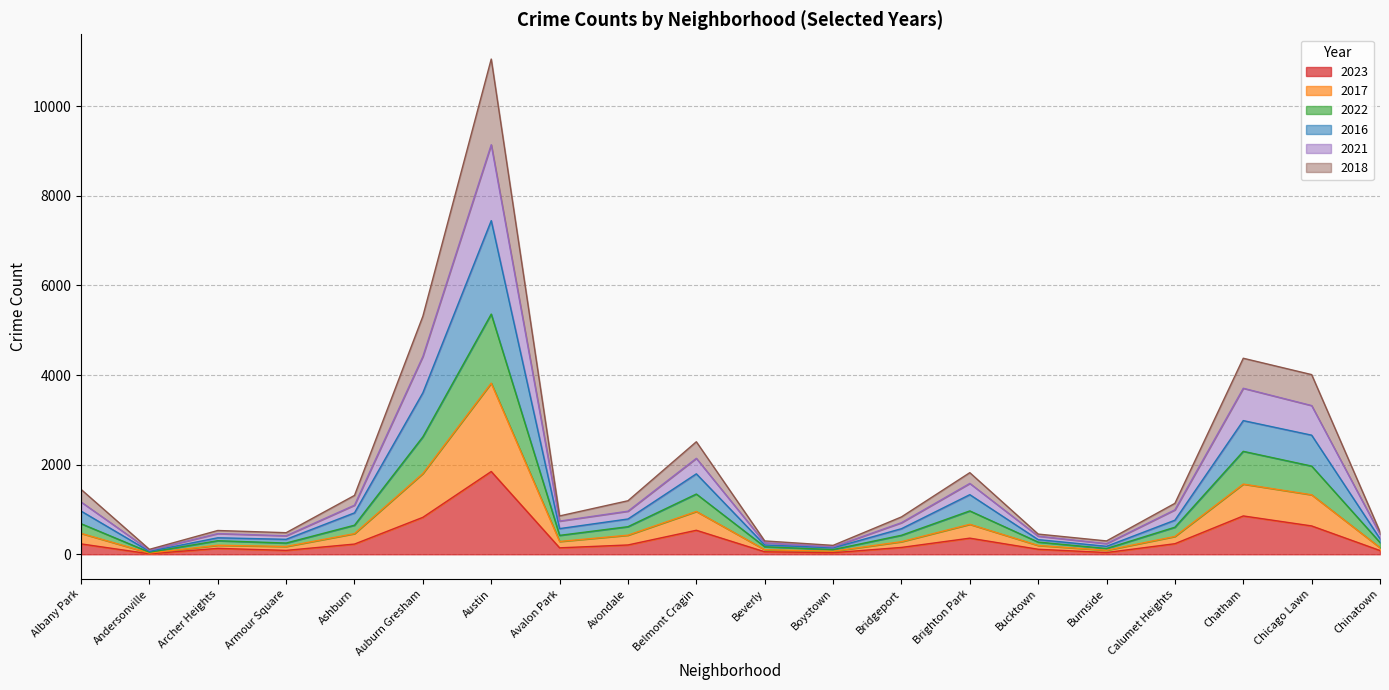

What is the total value across all series at Chinatown?

502